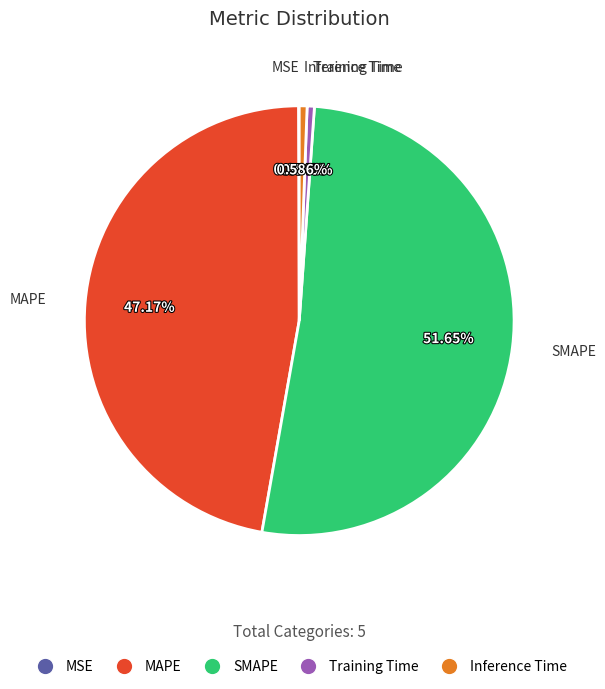

What is the largest slice in the pie chart?

SMAPE